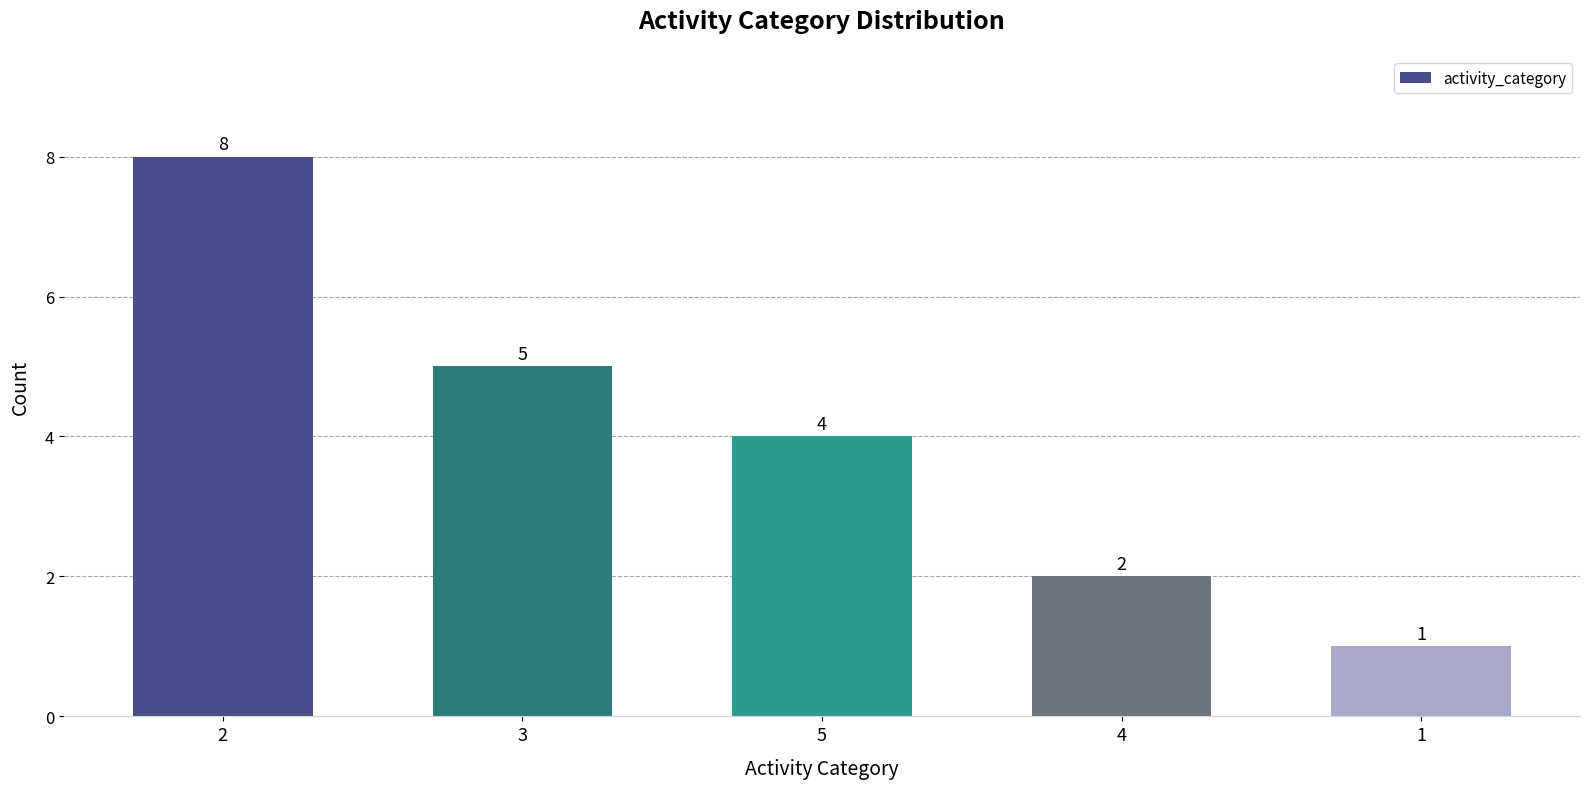

What is the ratio of the value at 3 to the value at 4?

2.5